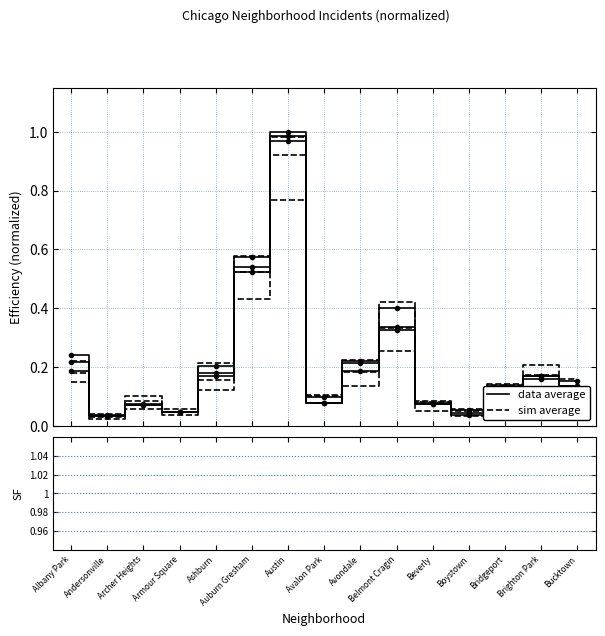

At which category does 2021 reach its first local valley?

Andersonville